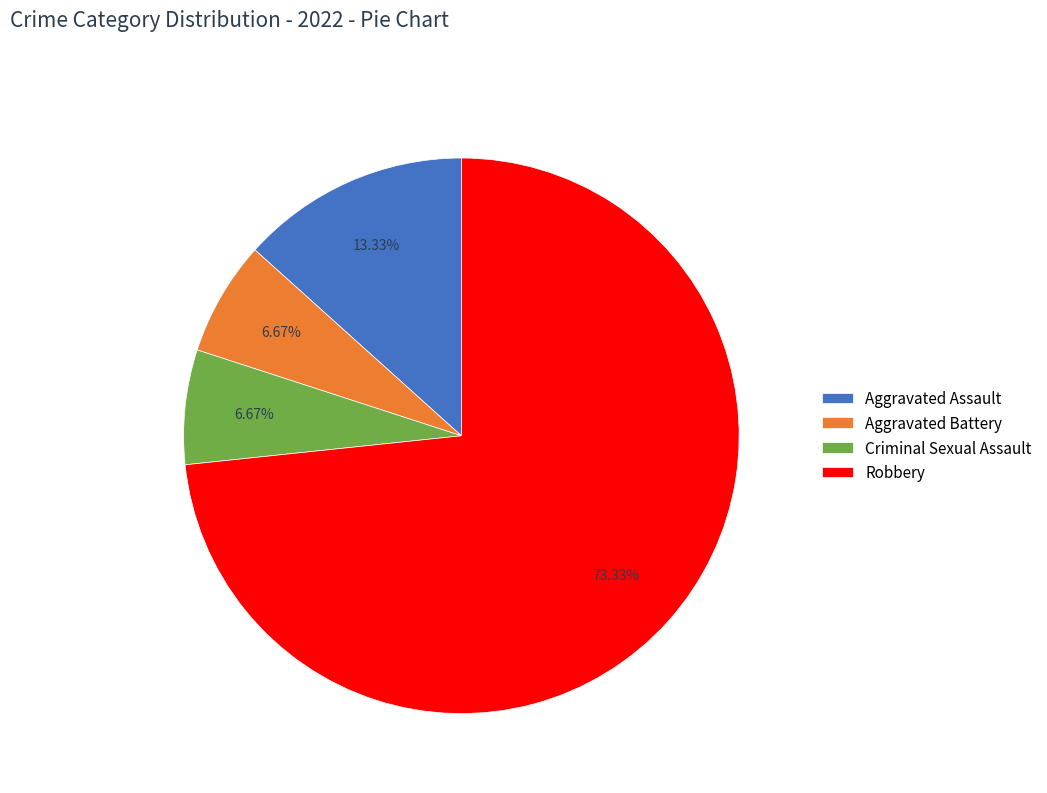

To the nearest percent, what portion does Criminal Sexual Assault represent?

7%